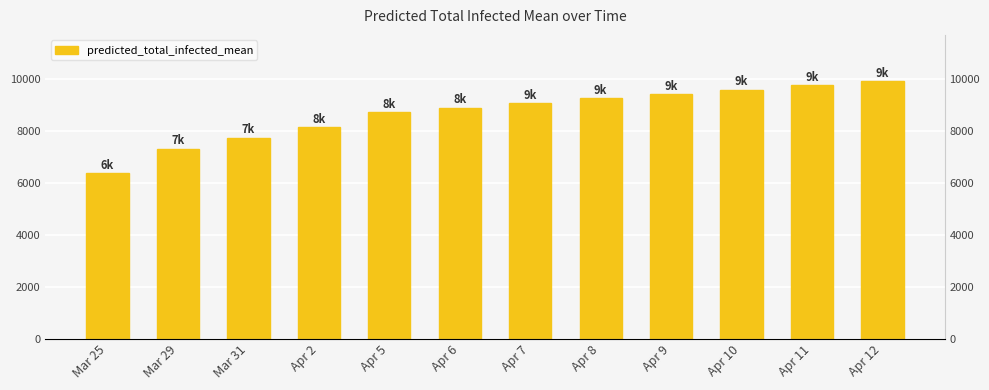

How many bars are there in total?

12